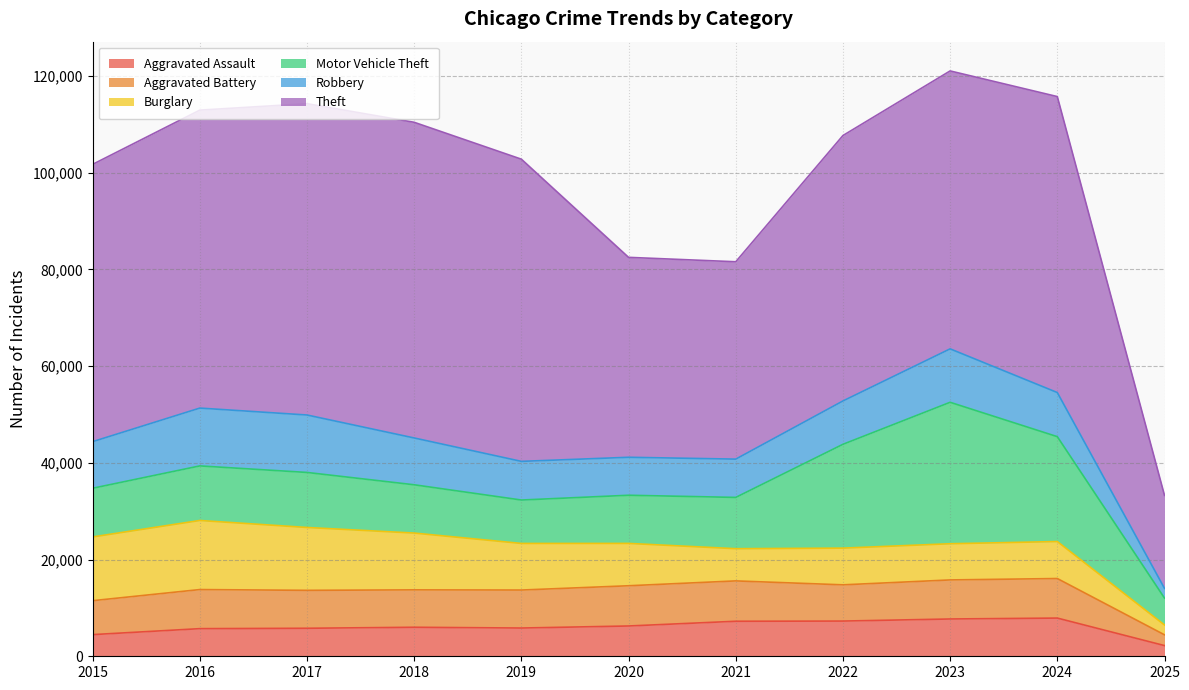

Is it true that Theft equals 62498 at 2019?

True